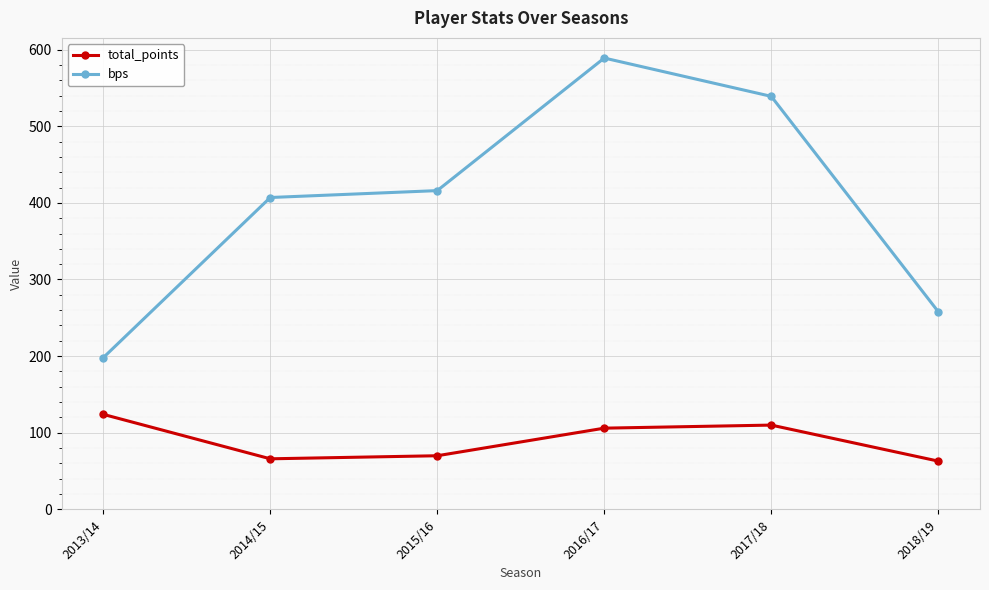

What is the maximum value shown in the chart?

589